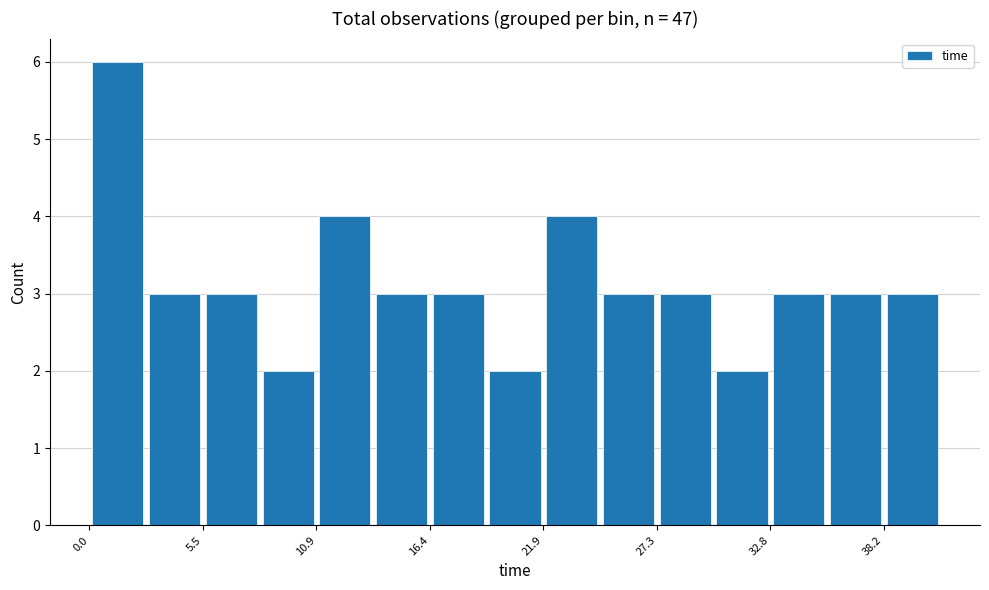

Around what value on the x-axis is the tallest bar? Give the approximate position of its centre, as read against the axis.

1